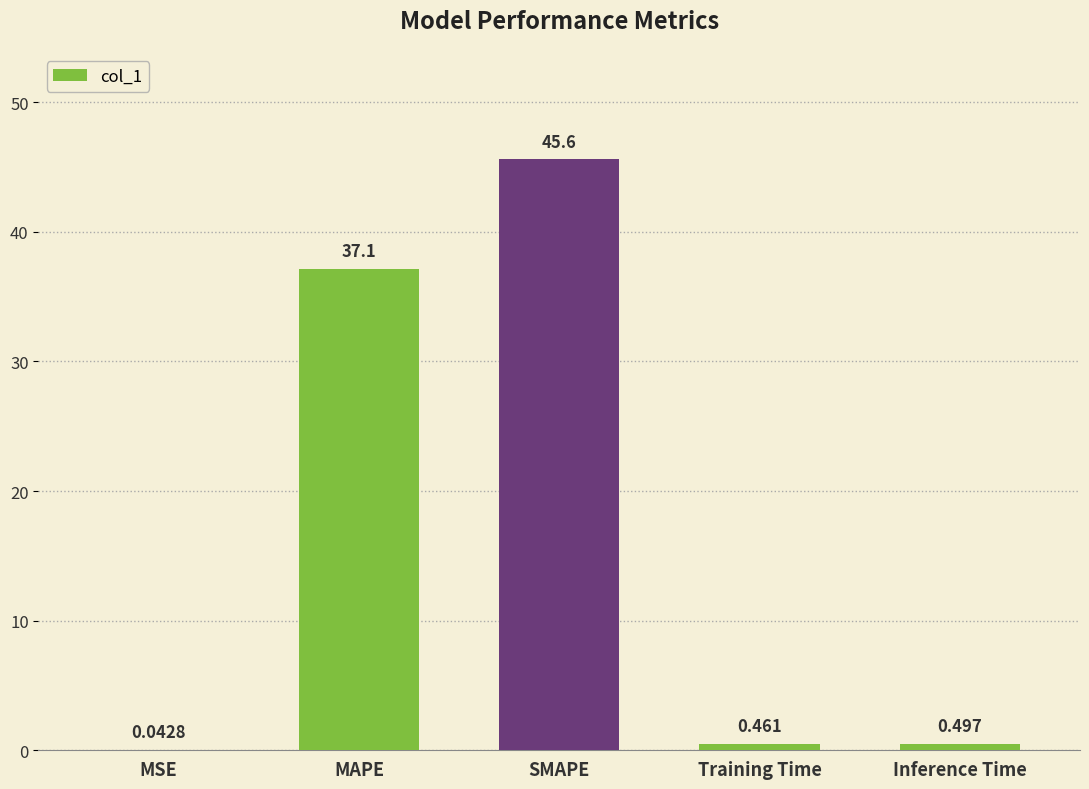

Which has a higher value, Inference Time or MSE?

Inference Time